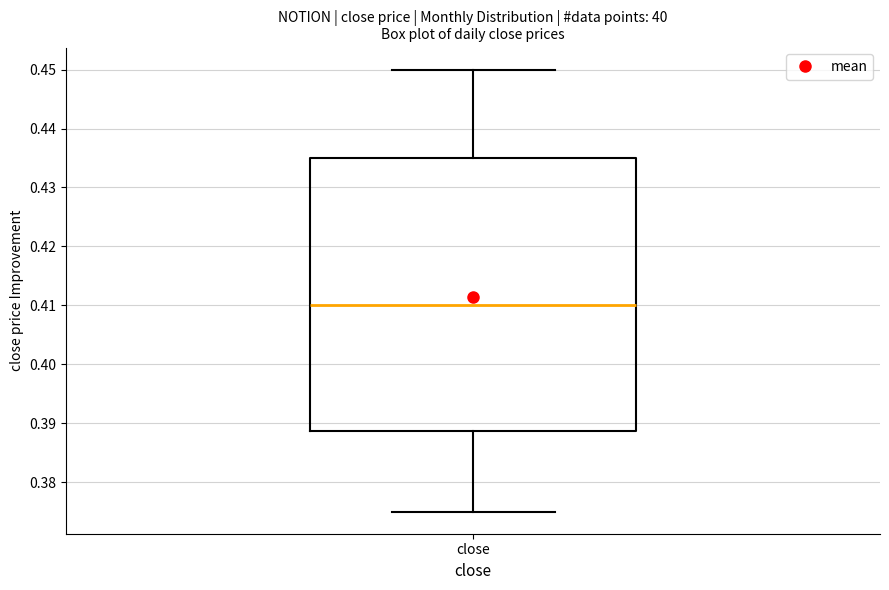

Read this box plot against the y-axis: the position of the median line, the range covered by the box, and the ends of both whiskers. The values are not printed on the chart, so give them approximately, as read against the axis.

median 0.410, box 0.389 to 0.435, whiskers 0.375 to 0.450